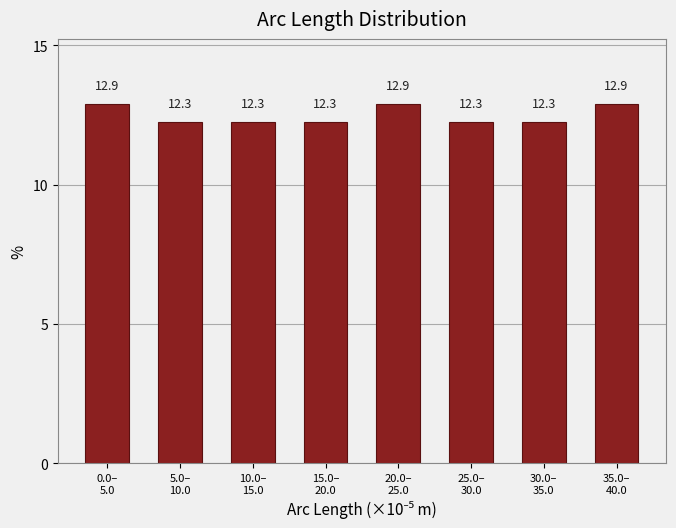

Reading right to left, list all the values displayed in this chart.

12.9	12.3	12.3	12.9	12.3	12.3	12.3	12.9